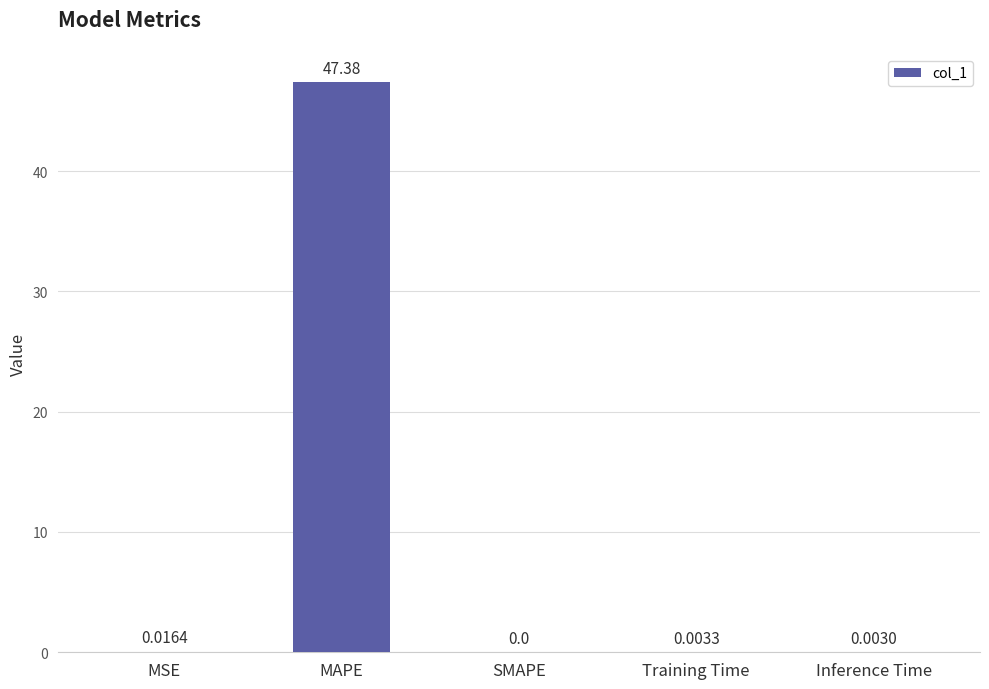

Are the bars horizontal?

No